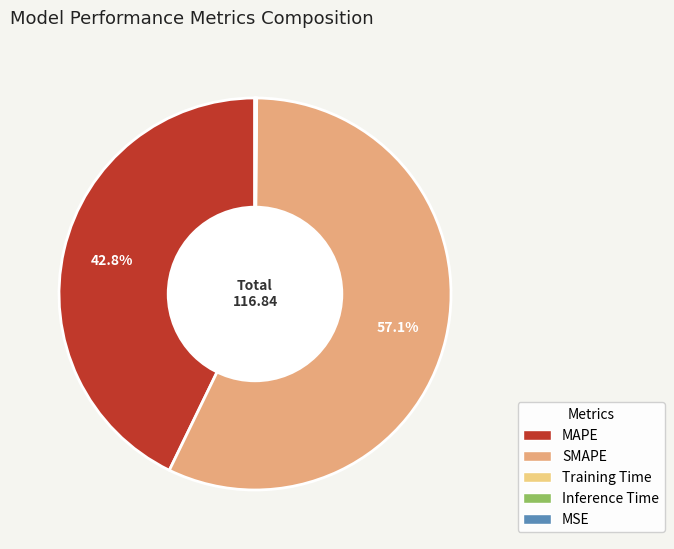

To the nearest percent, what is the difference between the largest and smallest slice percentages?

57%